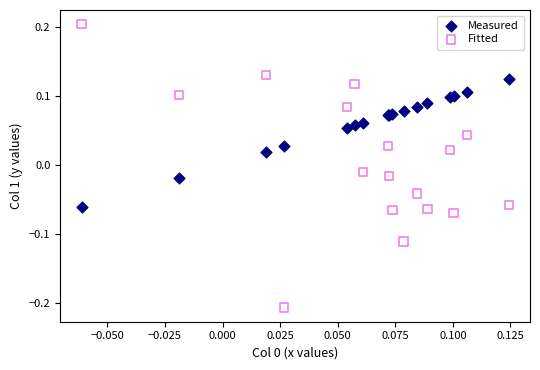

What are all the series names shown in the legend?

Measured, Fitted